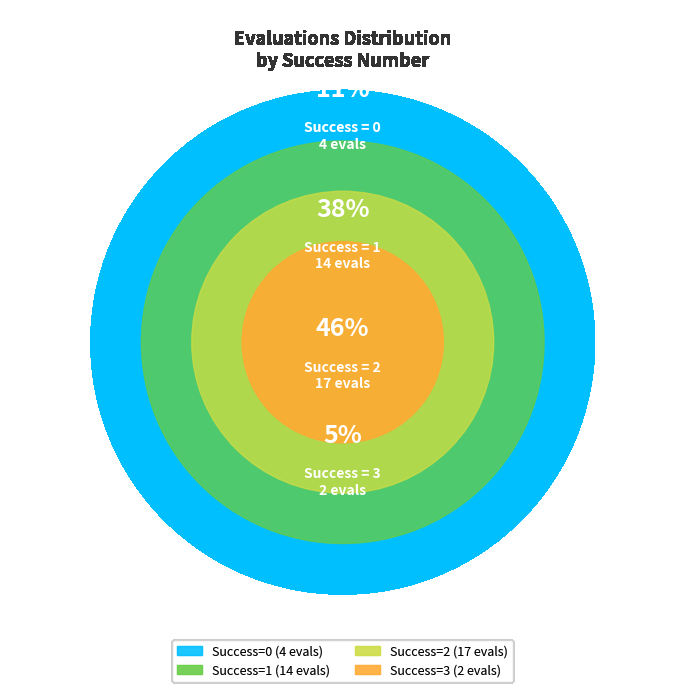

What is the change in value from 1 to 2?

+3